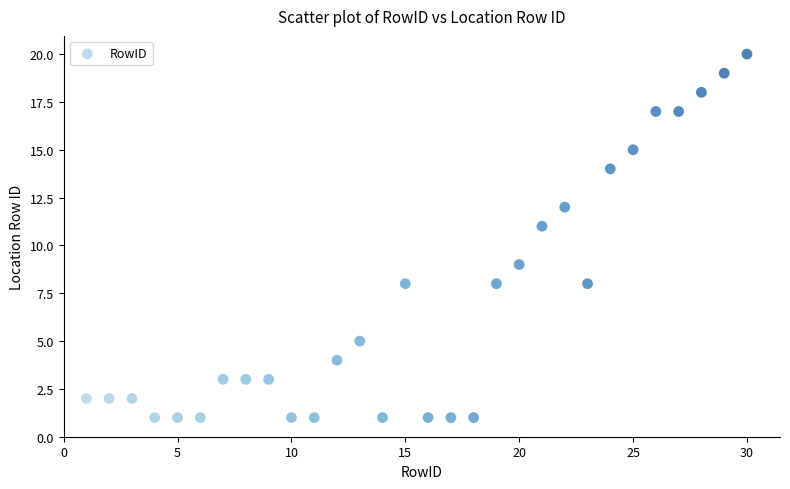

What is the range of X values (max minus min)?

29